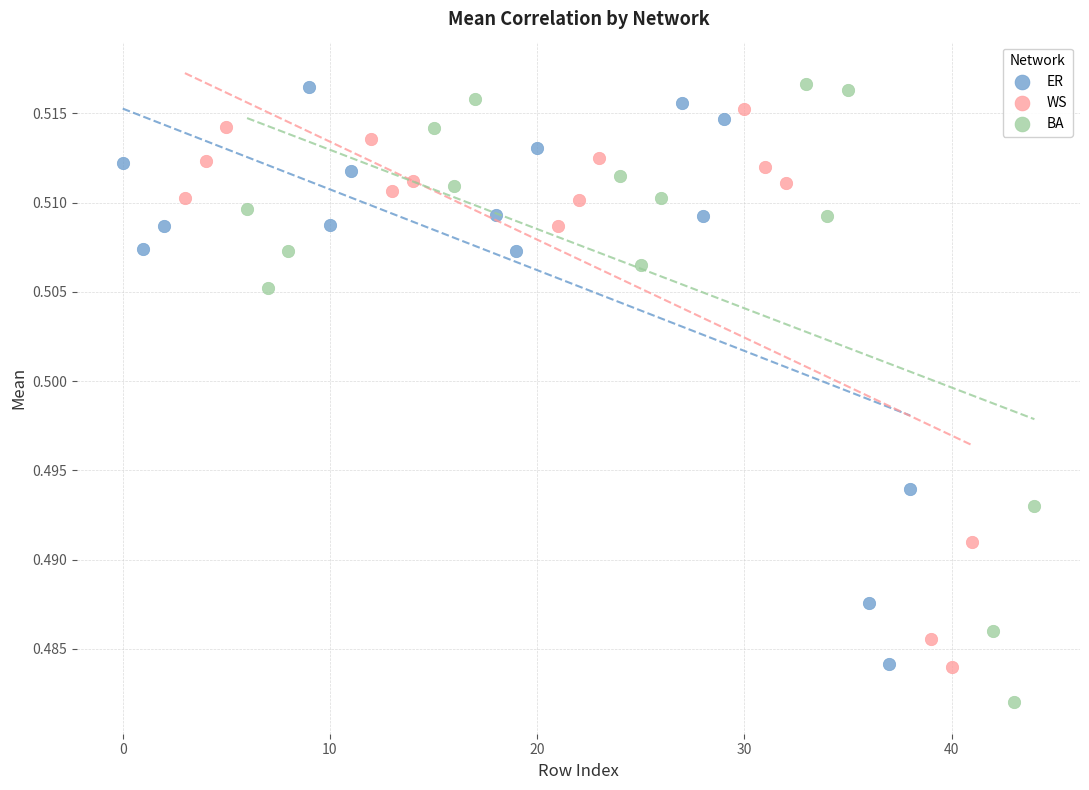

Which series contains the lowest Y value?

BA